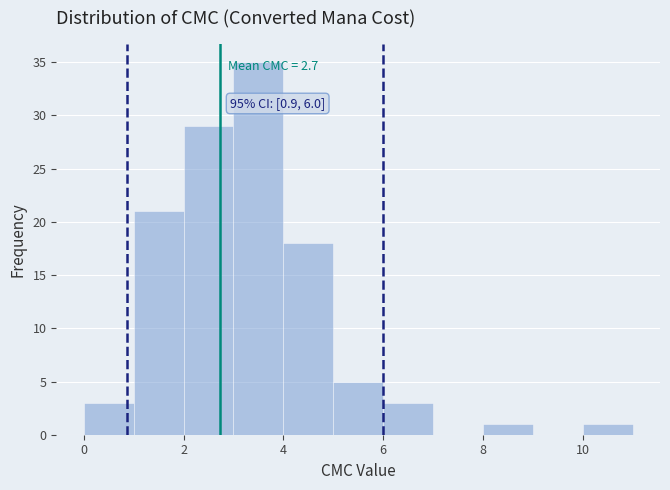

Over which range of the x-axis is the bar tallest?

3 to 4